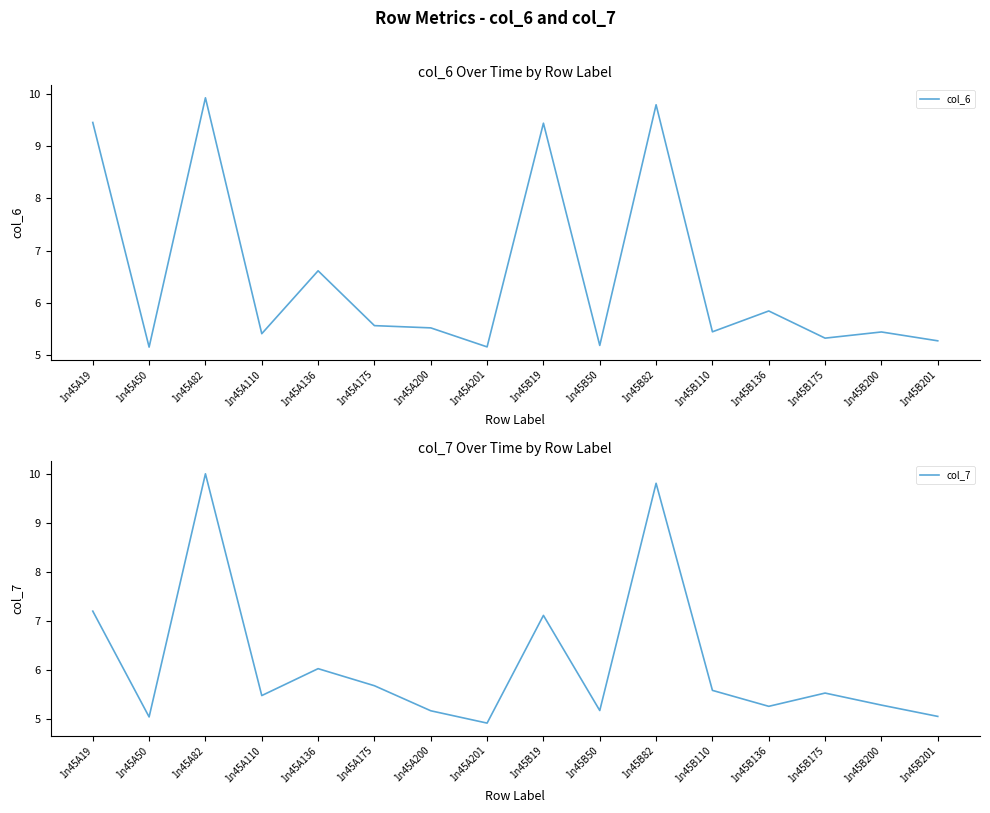

What is the difference between the maximum and minimum values in the col_7 series?

5.1